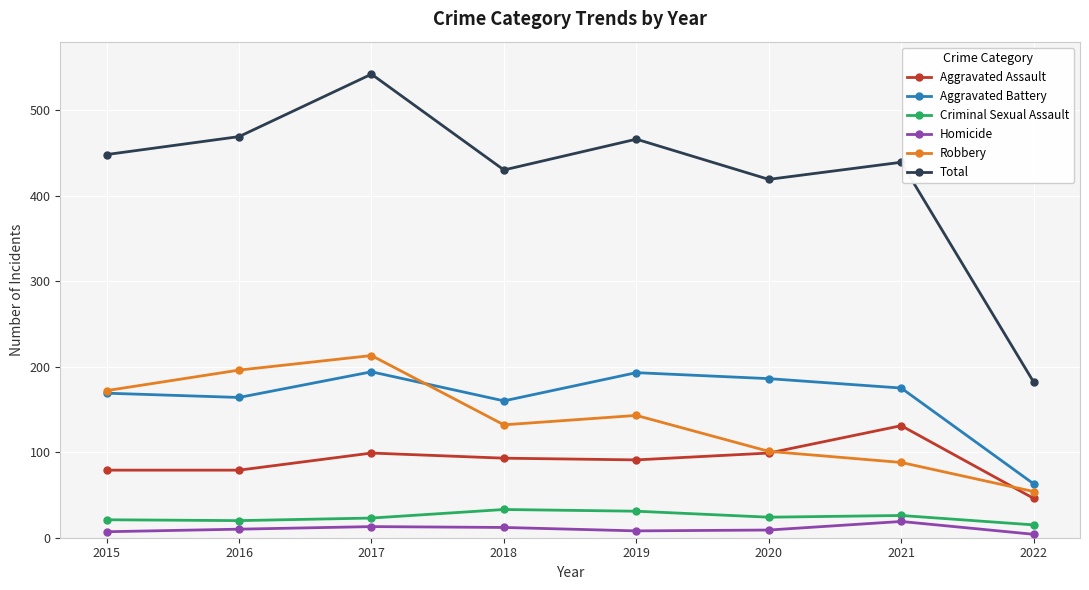

At which category does the chart reach its peak across all series?

2017